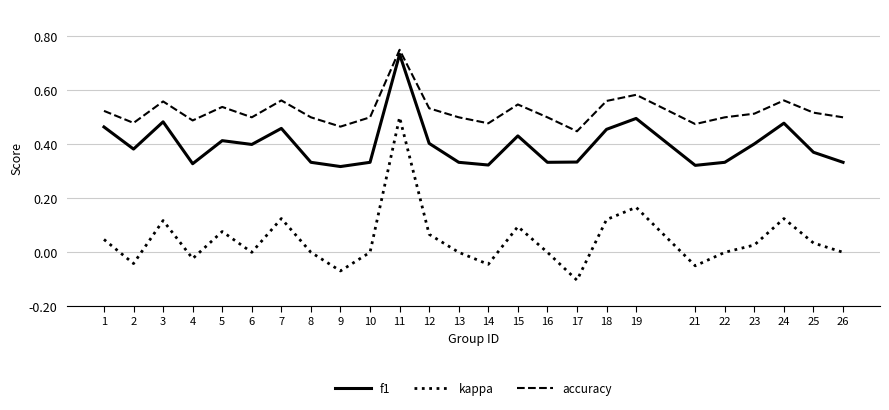

True or false: kappa and f1 intersect in this chart.

False